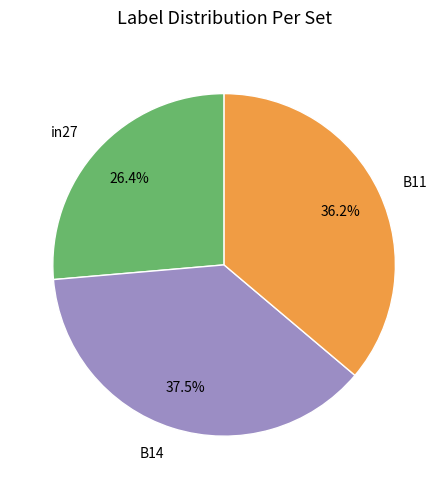

How many segments does this pie chart have?

3